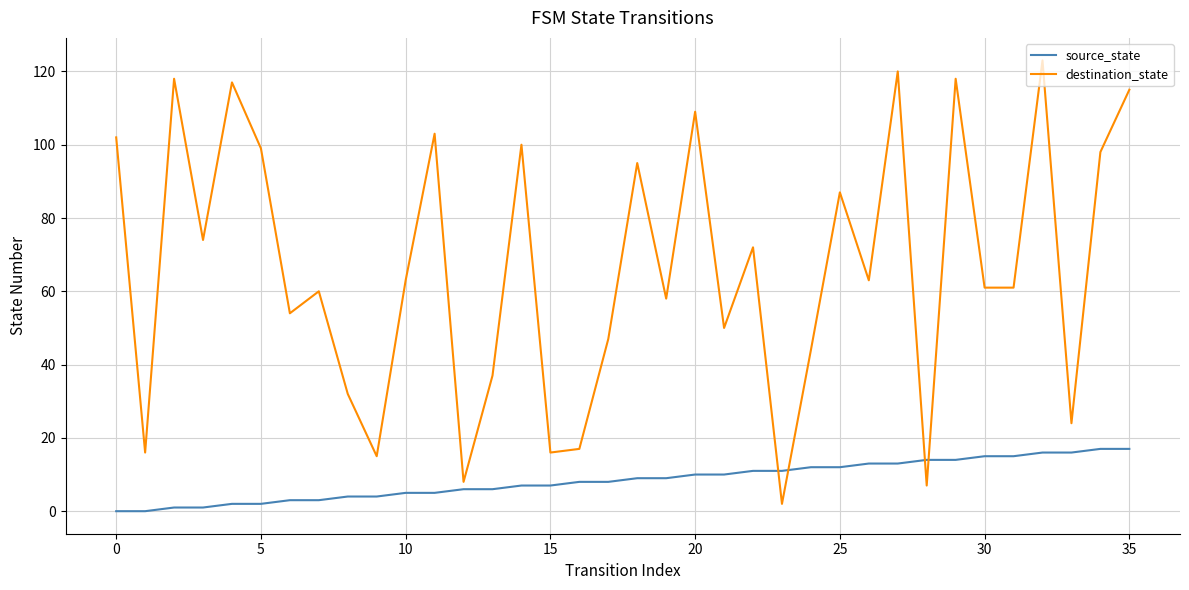

Which series has the largest range (max minus min)?

destination_state